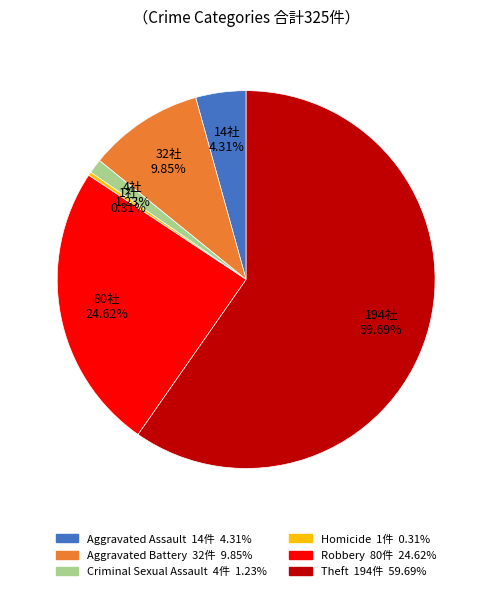

Does any single category account for the majority?

Yes